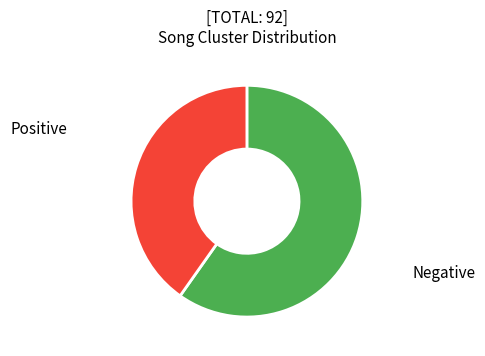

Is there a majority slice in this chart?

Yes